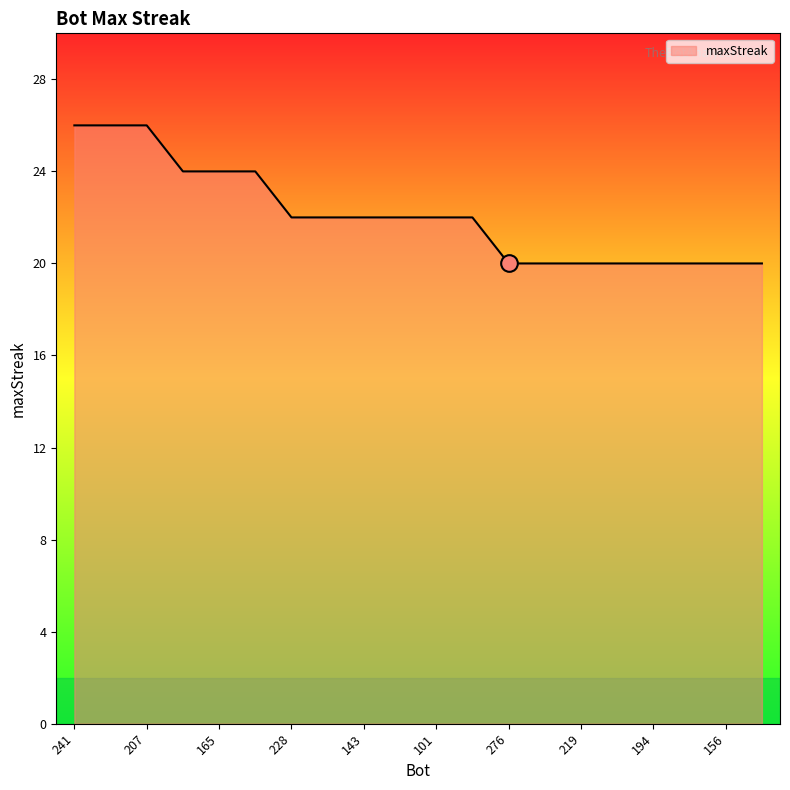

What is the minimum value shown in the chart?

20